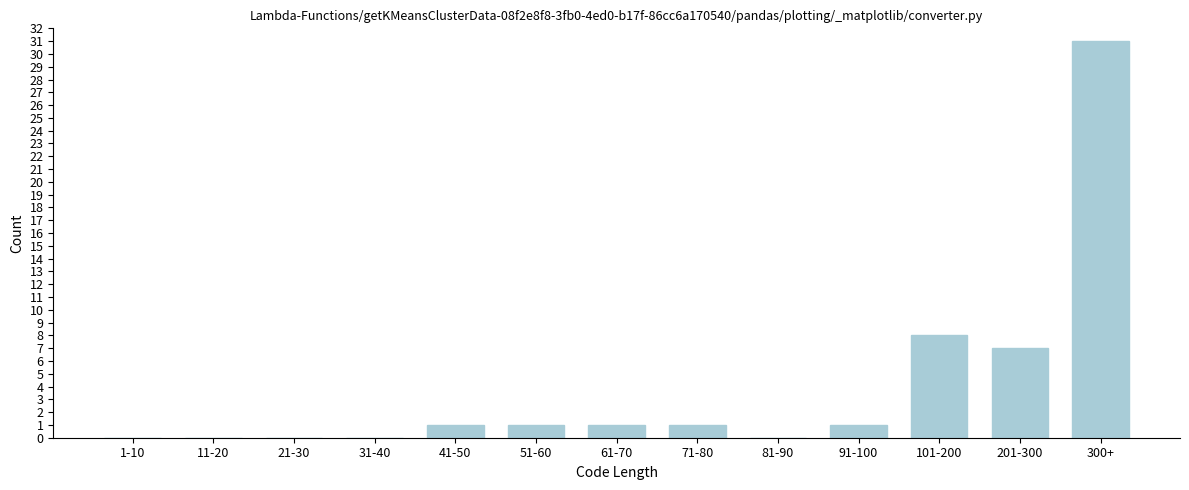

Reading left to right, transcribe all the data shown in this chart.

1-10=0	11-20=0	21-30=0	31-40=0	41-50=1	51-60=1	61-70=1	71-80=1	81-90=0	91-100=1	101-200=8	201-300=7	300+=31